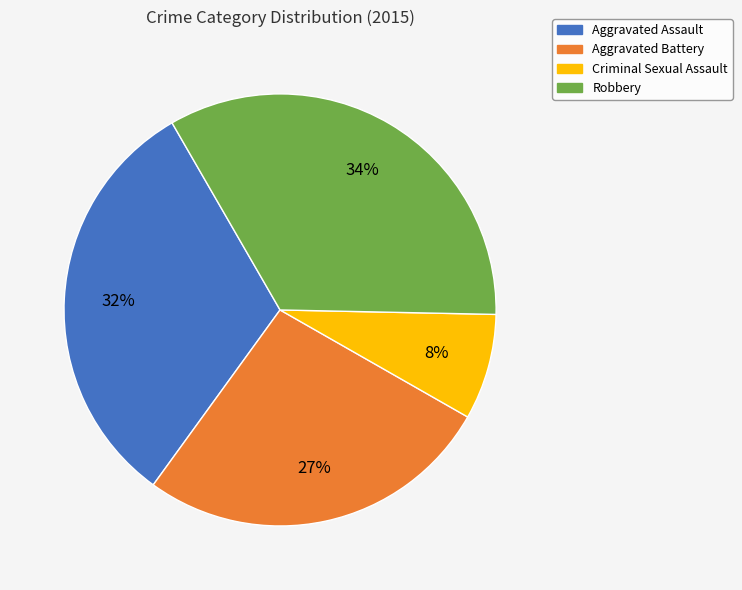

True or false: Aggravated Battery accounts for 36% of the total.

False